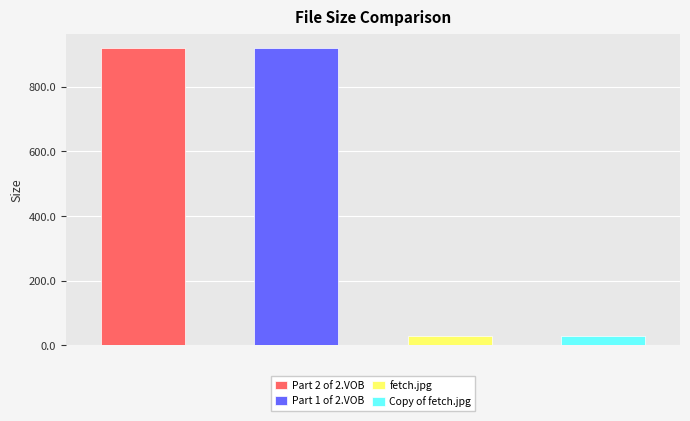

What position from the right is fetch.jpg?

2